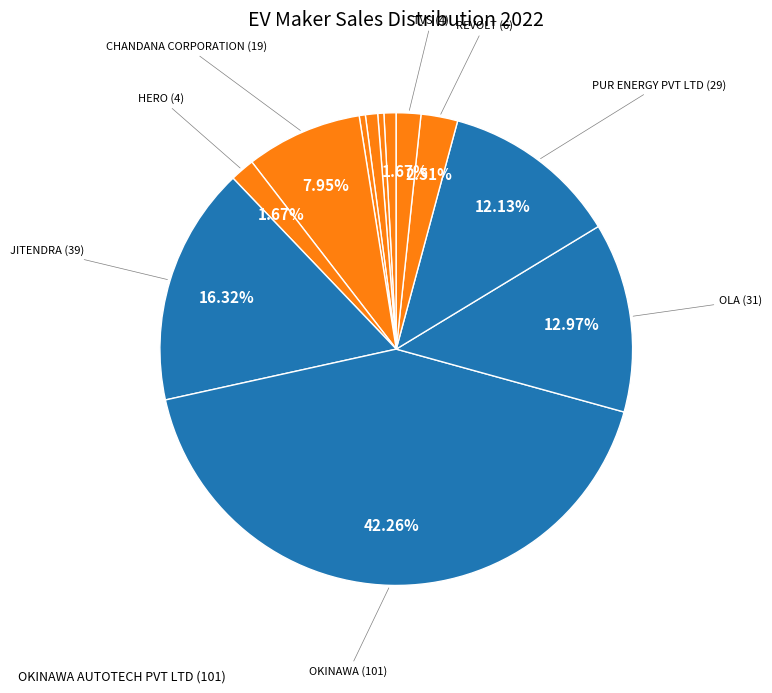

How many slices are in this pie chart?

12